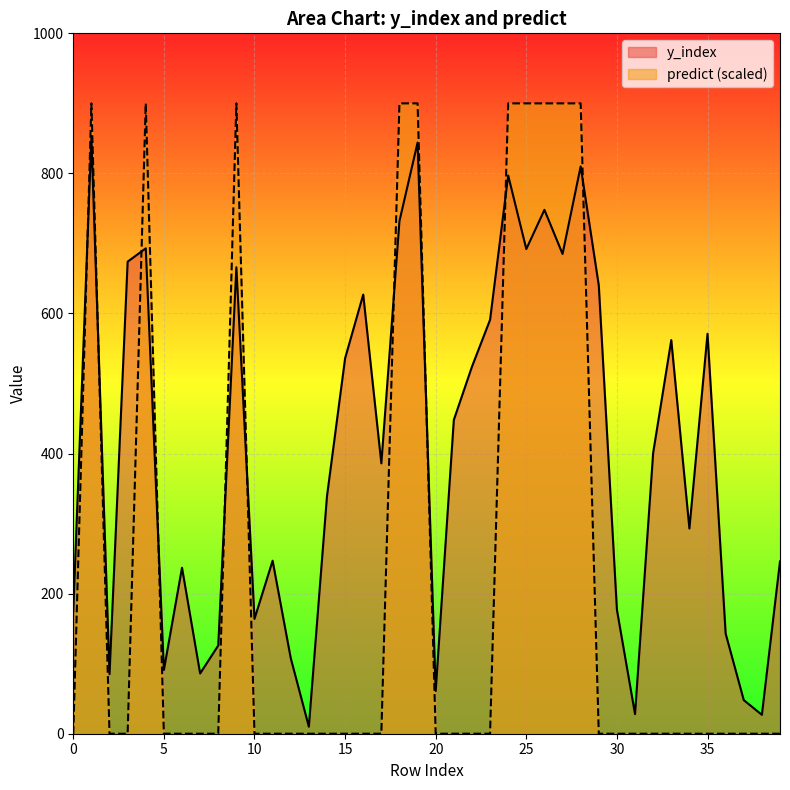

Rank the series by their average value, from highest to lowest.

y_index, predict (scaled)